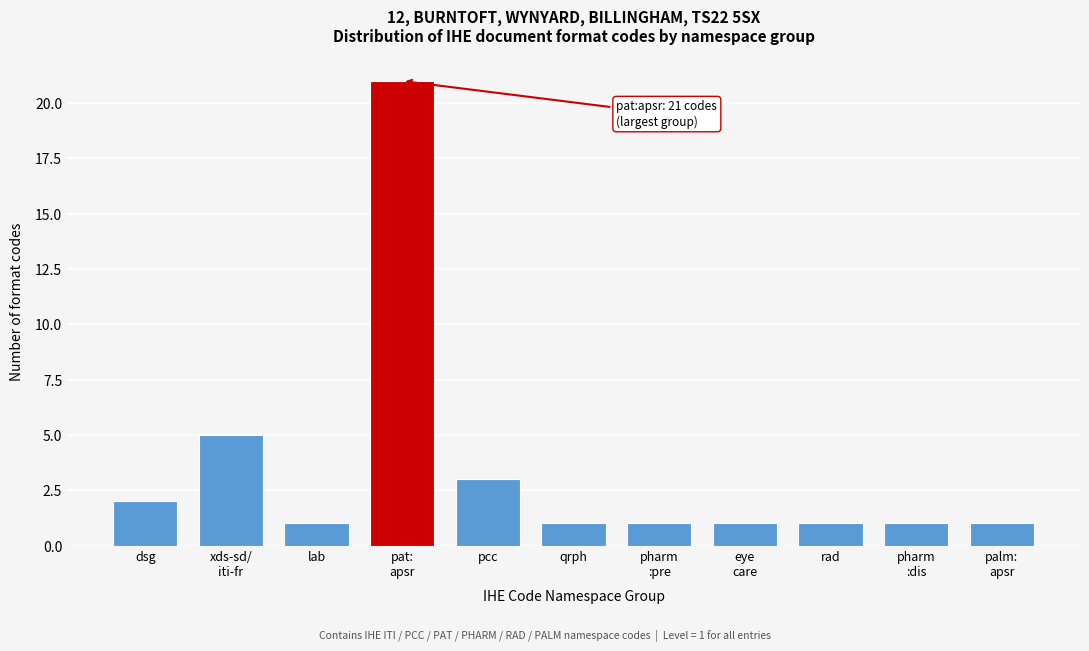

Reading left to right, what are all the values shown in this chart?

2	5	1	21	3	1	1	1	1	1	1